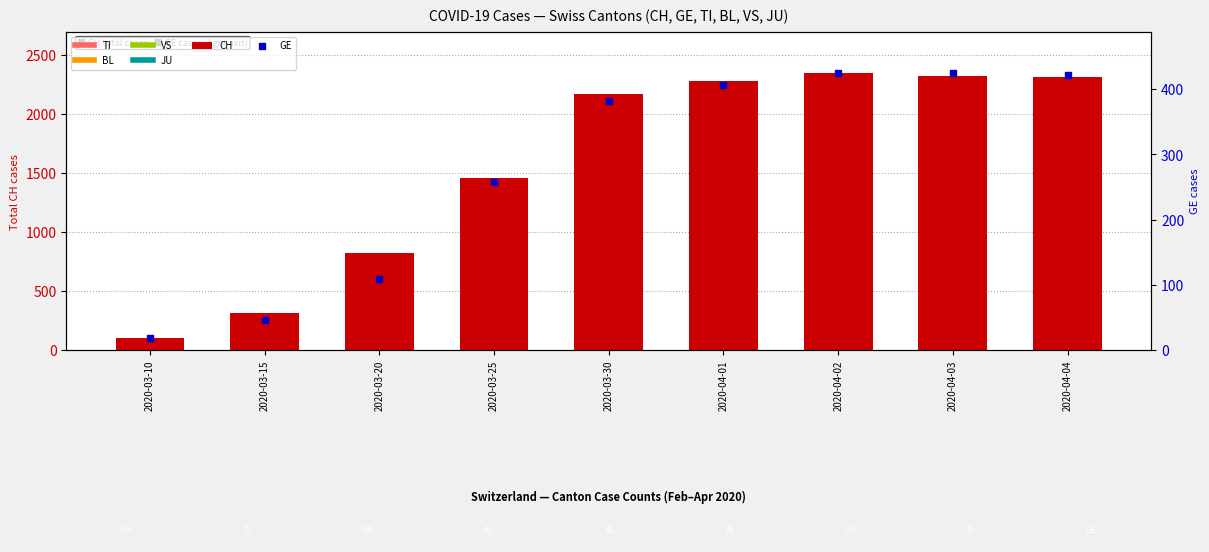

Which series has the widest spread of Y values?

CH